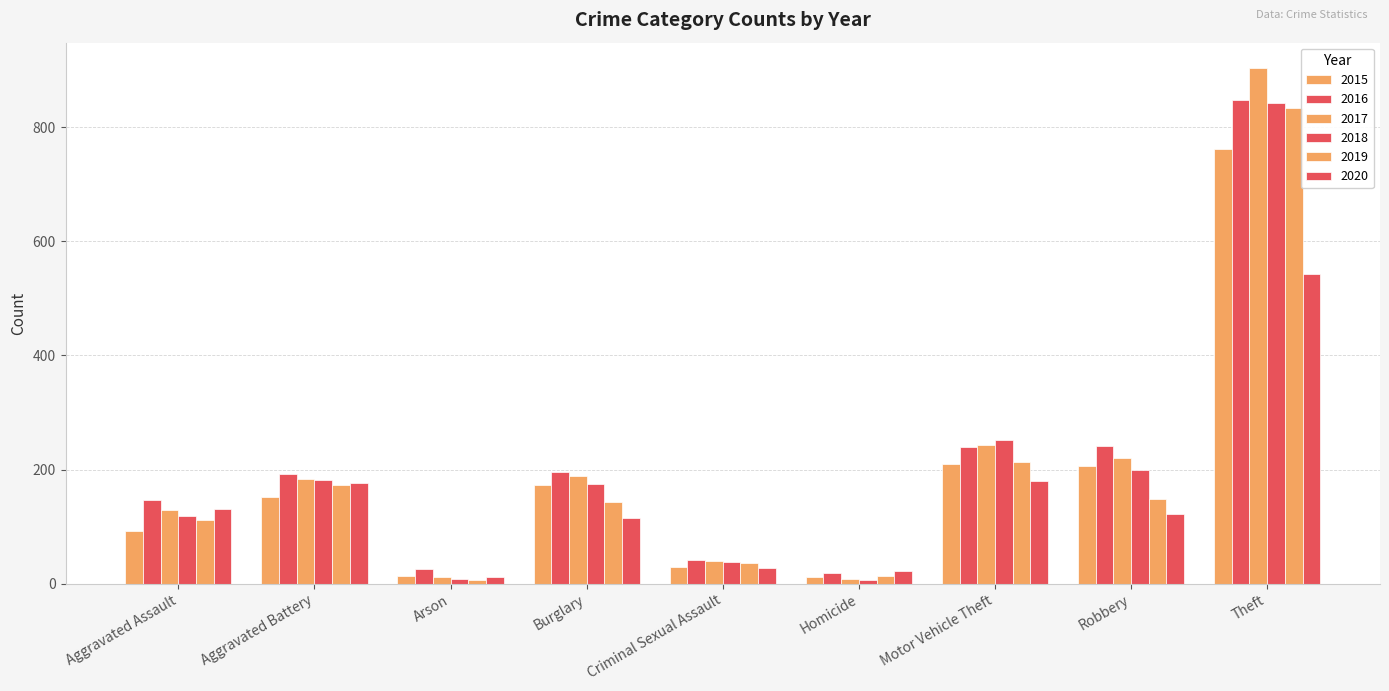

Is the value of 2019 at Aggravated Assault greater than the value of 2017 at Criminal Sexual Assault?

Yes